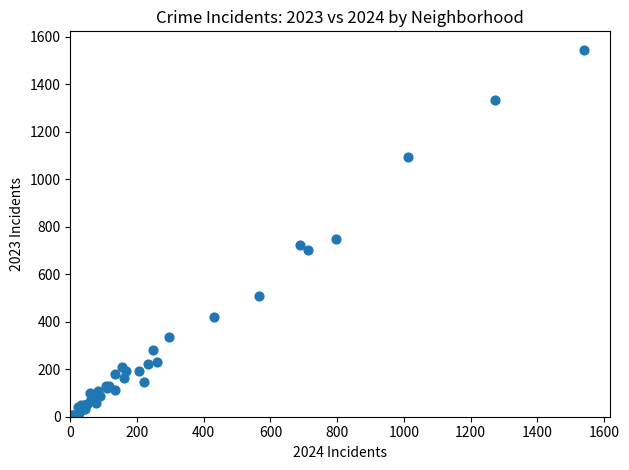

What Y value in the scatter plot is closest to 775?

749